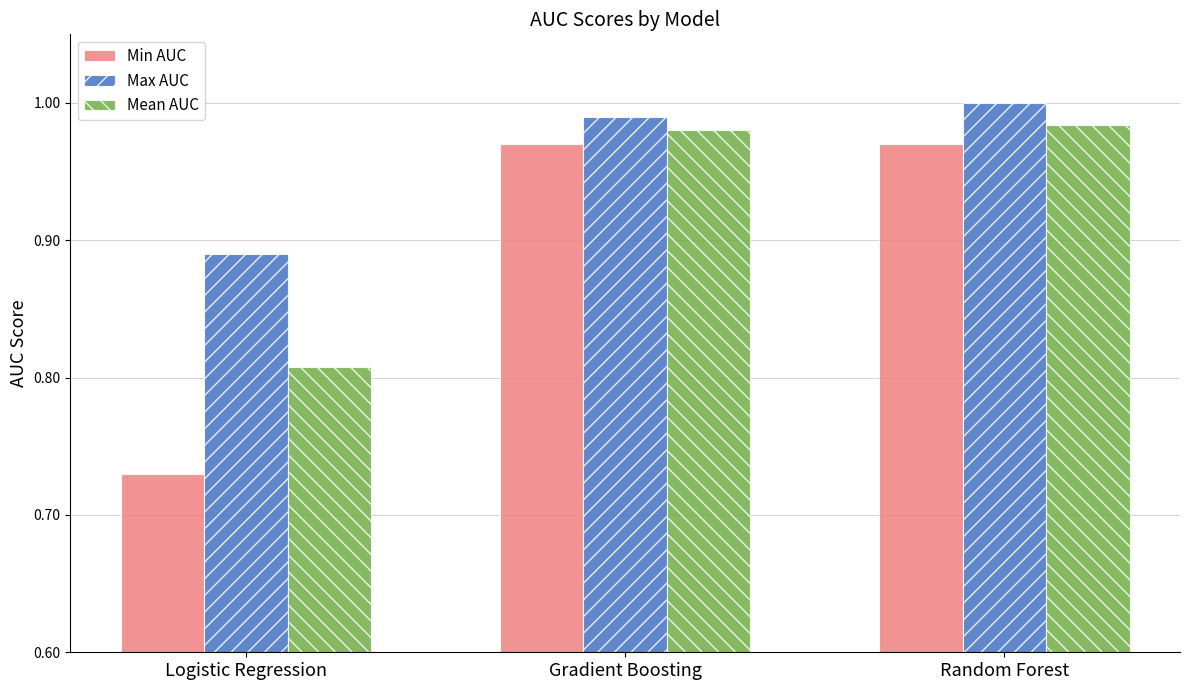

Which series changed the most between Logistic Regression and Random Forest?

Min AUC